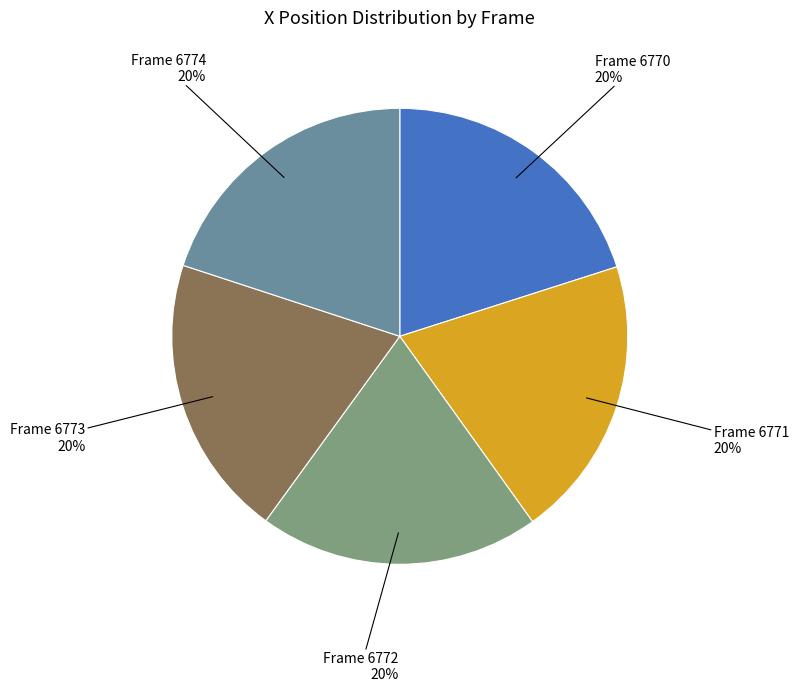

Combined, do Frame 6770 and Frame 6774 account for over 50%?

No